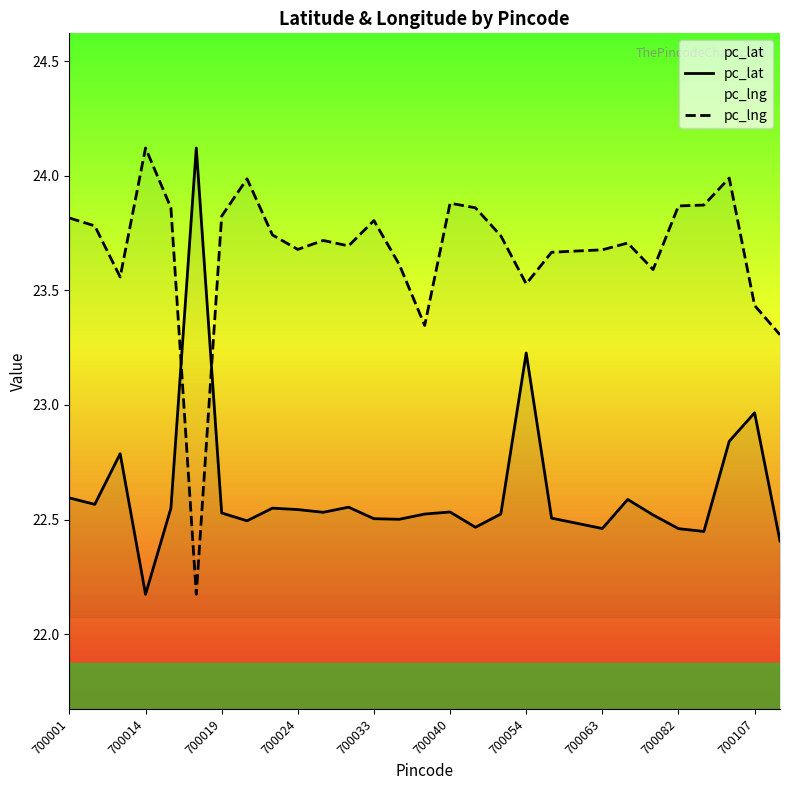

At which label does pc_lng first exceed 23?

700001